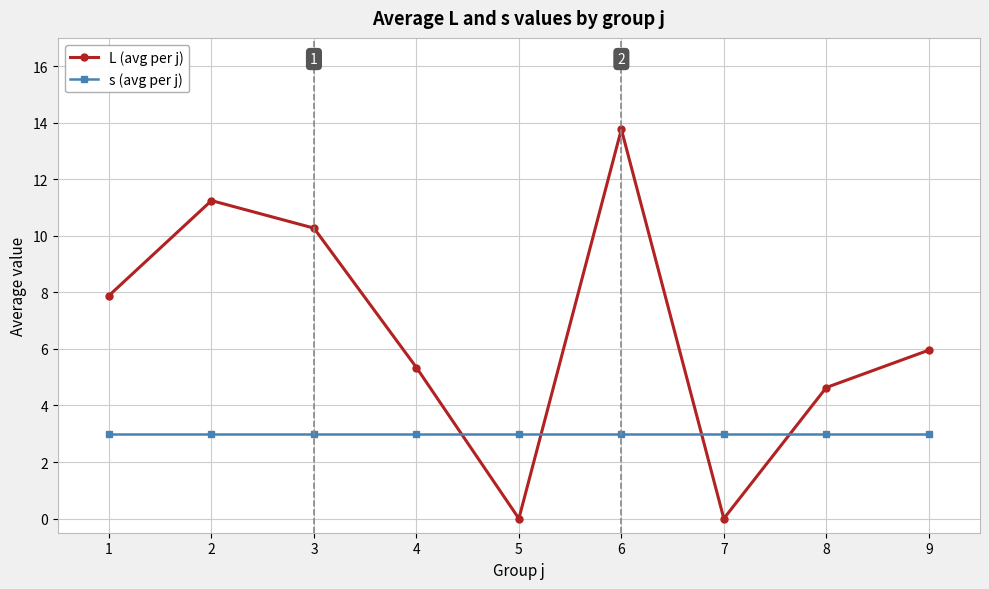

What is the approximate value of L (avg per j) at 4?

5.3